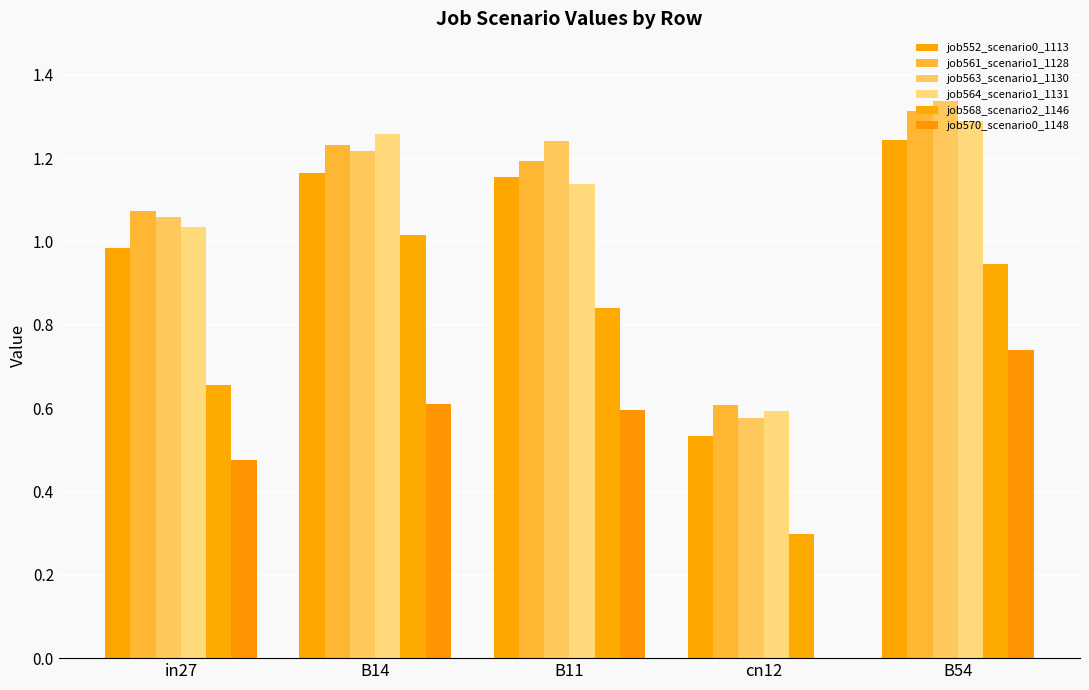

Does the chart contain stacked bars?

No